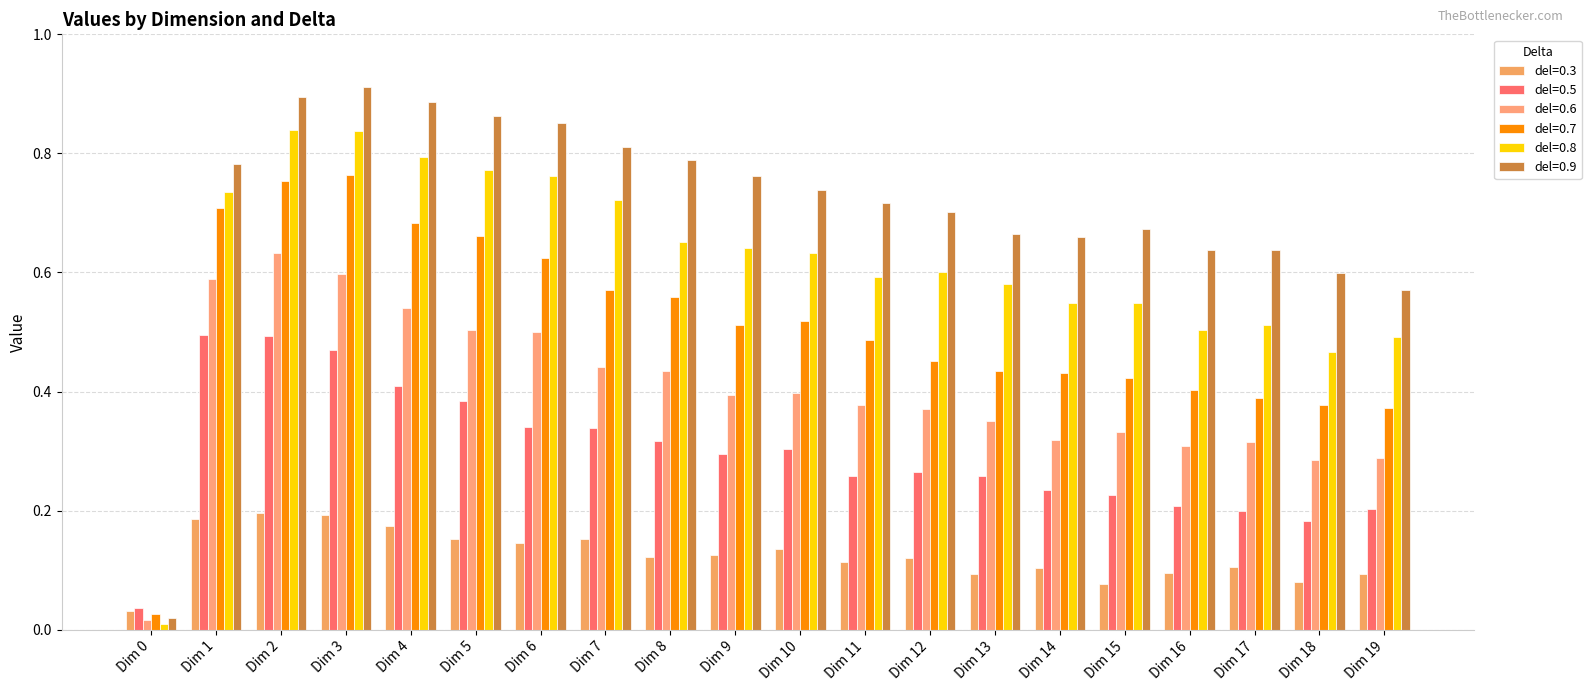

What is the total value across all series at Dim 10?

2.7